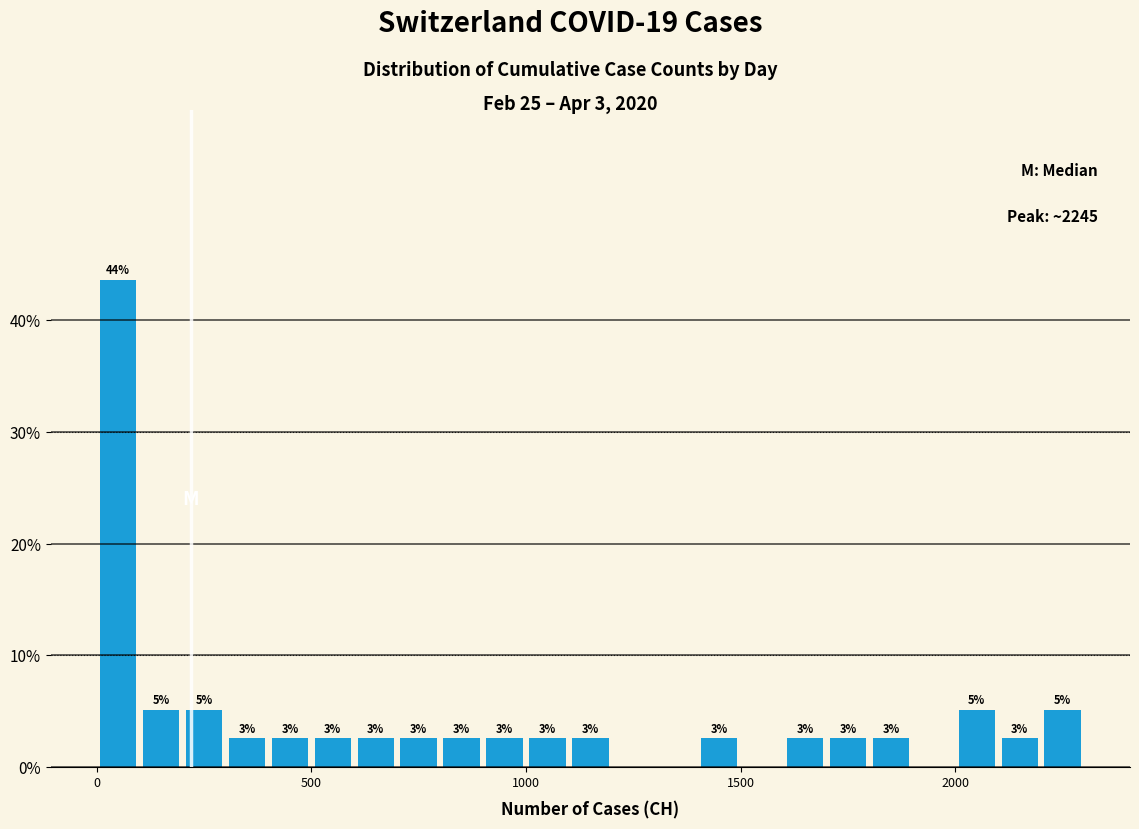

Around what value on the x-axis is the tallest bar? Give the approximate position of its centre, as read against the axis.

50